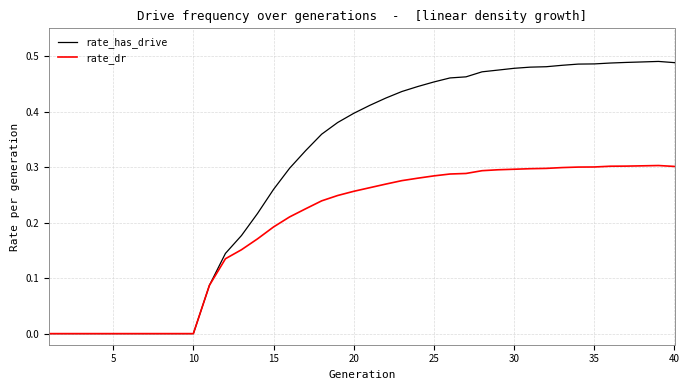

List the series in order of their overall mean, highest first.

rate_has_drive, rate_dr